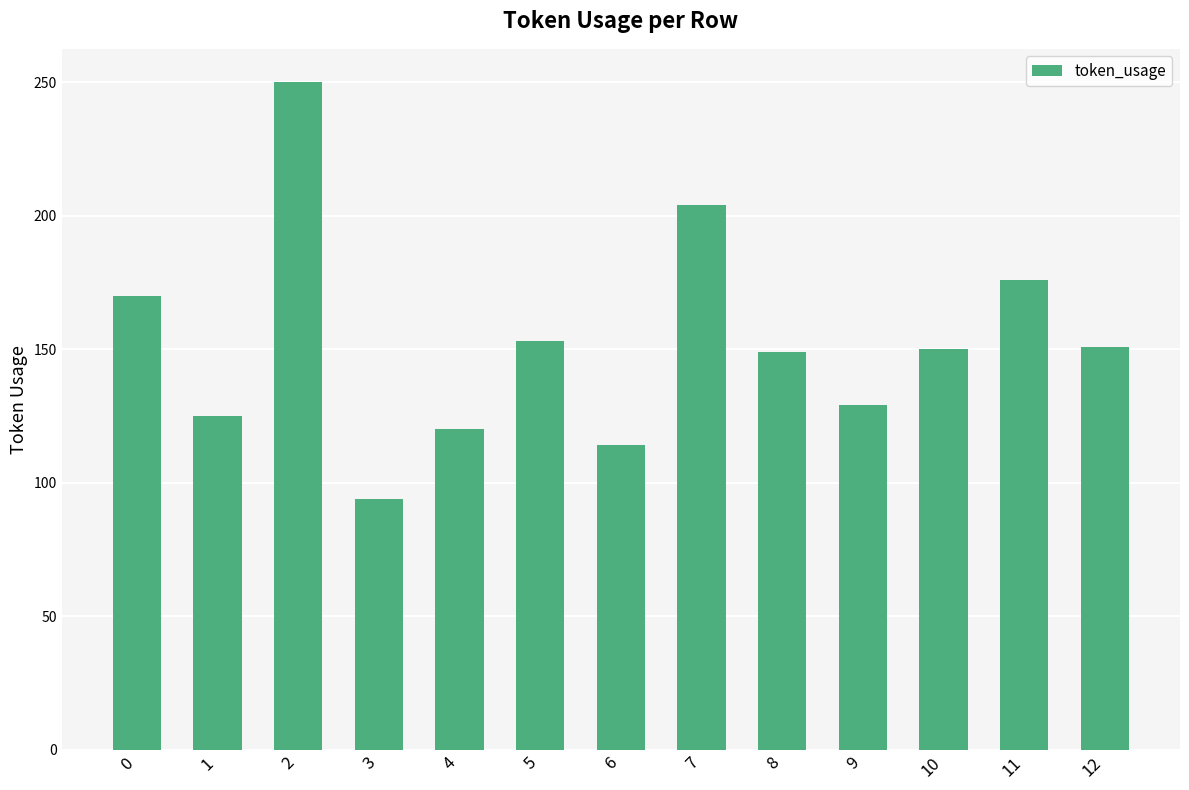

True or false: the data shows 120 at 4.

True